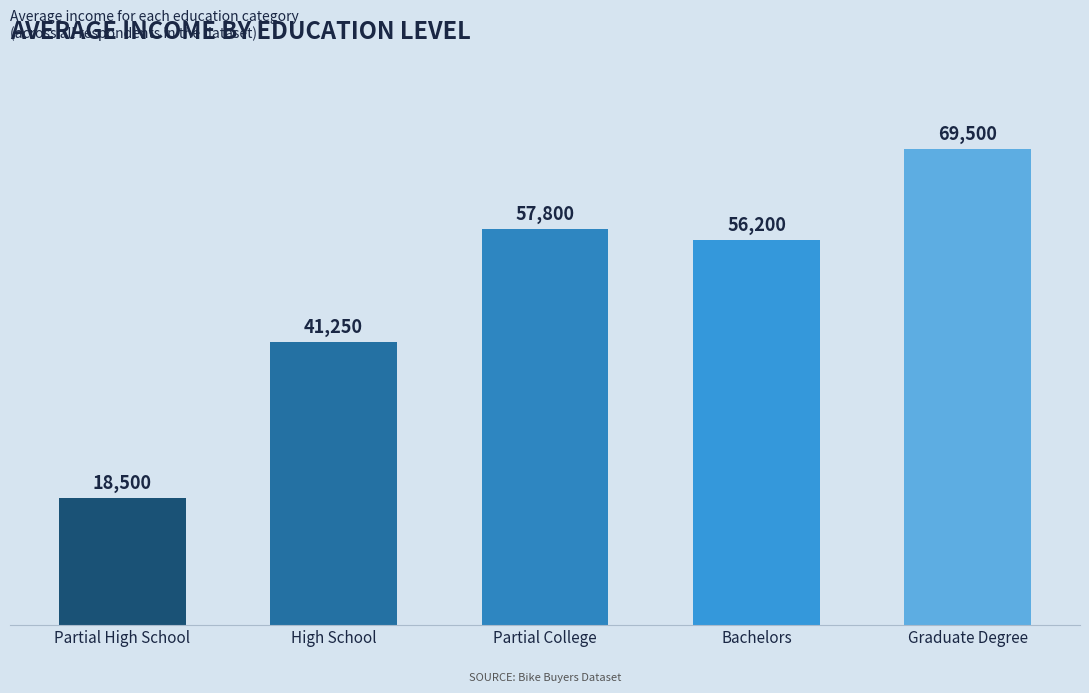

What is the minimum value shown in the chart?

18500